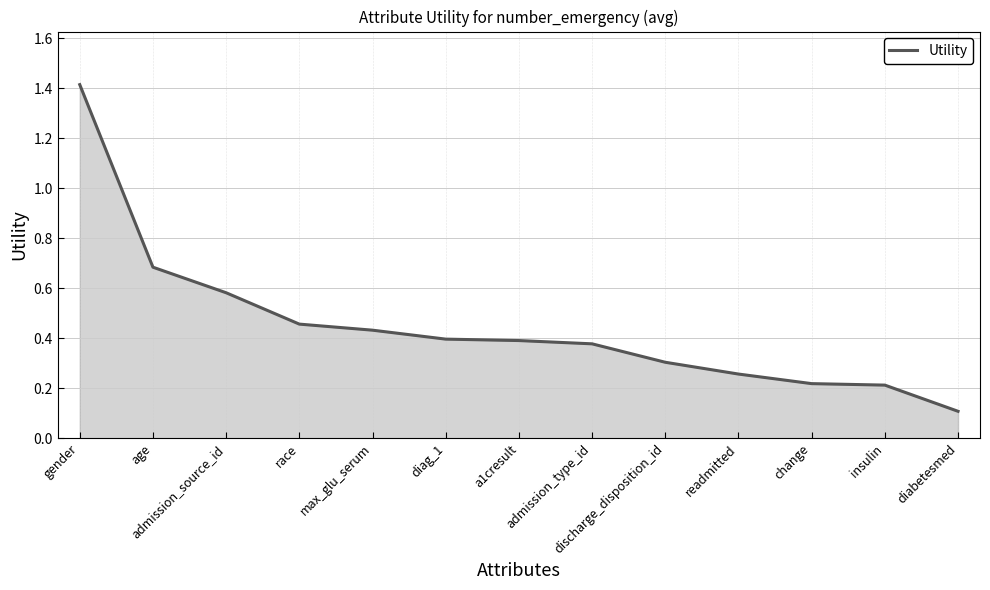

What is the difference between the maximum and minimum values?

1.3